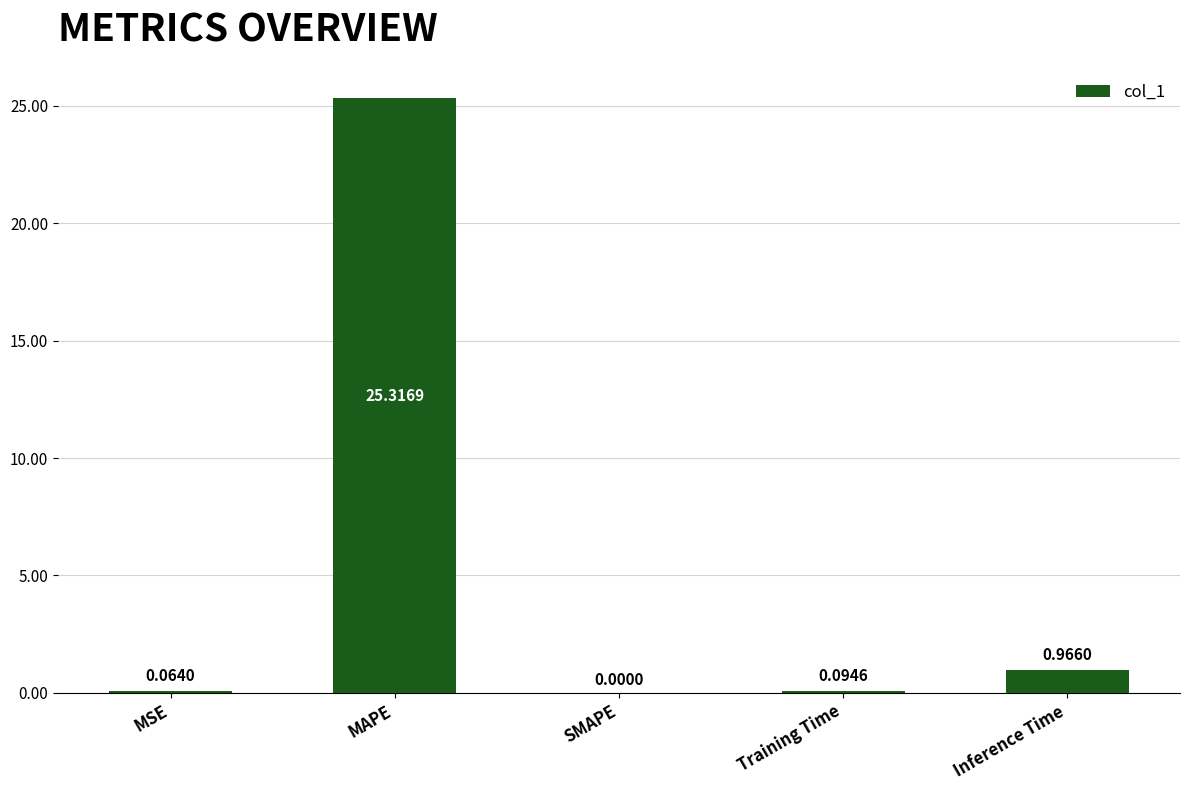

What is the sum of all values?

26.4